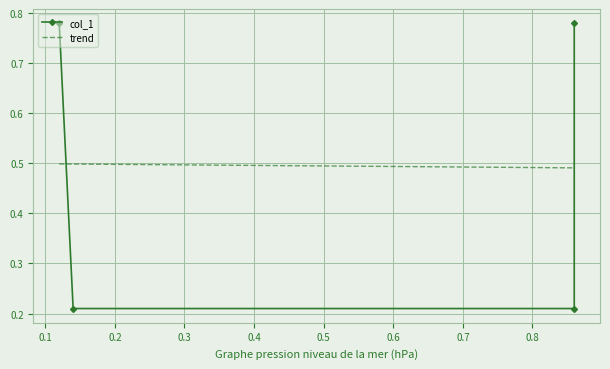

What is the value of the 4th point from the left?

0.2